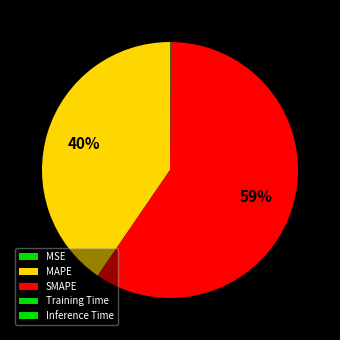

What is the change in value from MAPE to Training Time?

-64.0